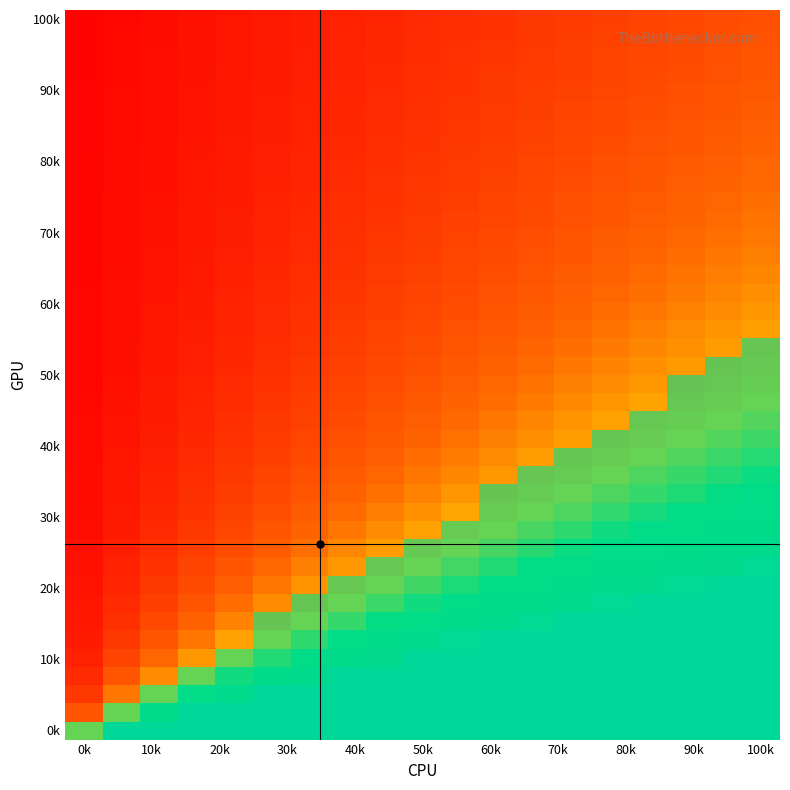

Count the number of categories in the chart.

19